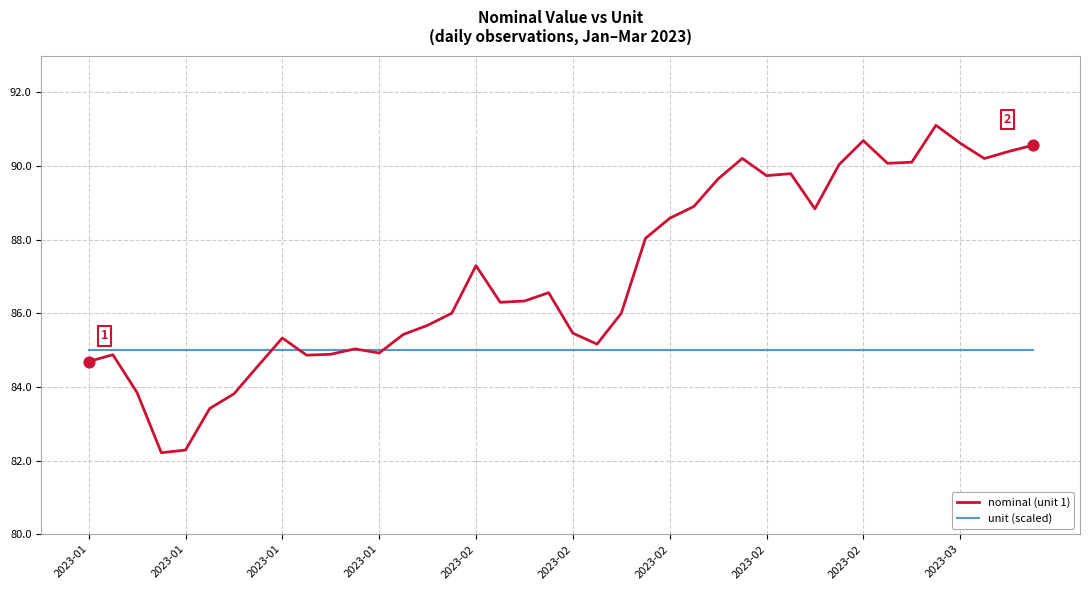

List the series in order of their peak value, lowest first.

unit (scaled), nominal (unit 1)